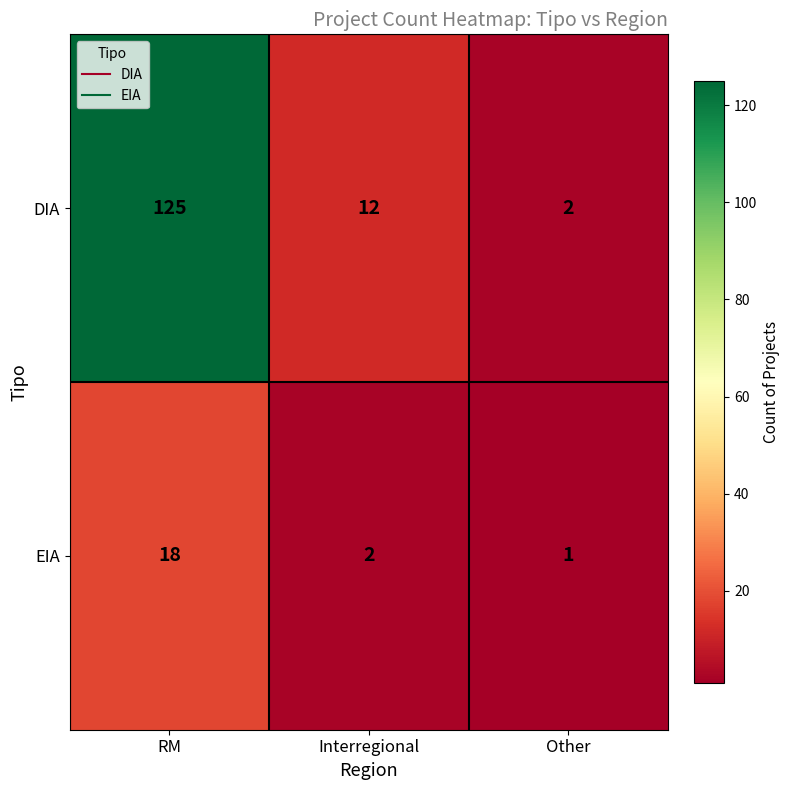

At which label is DIA closest to 63?

Interregional